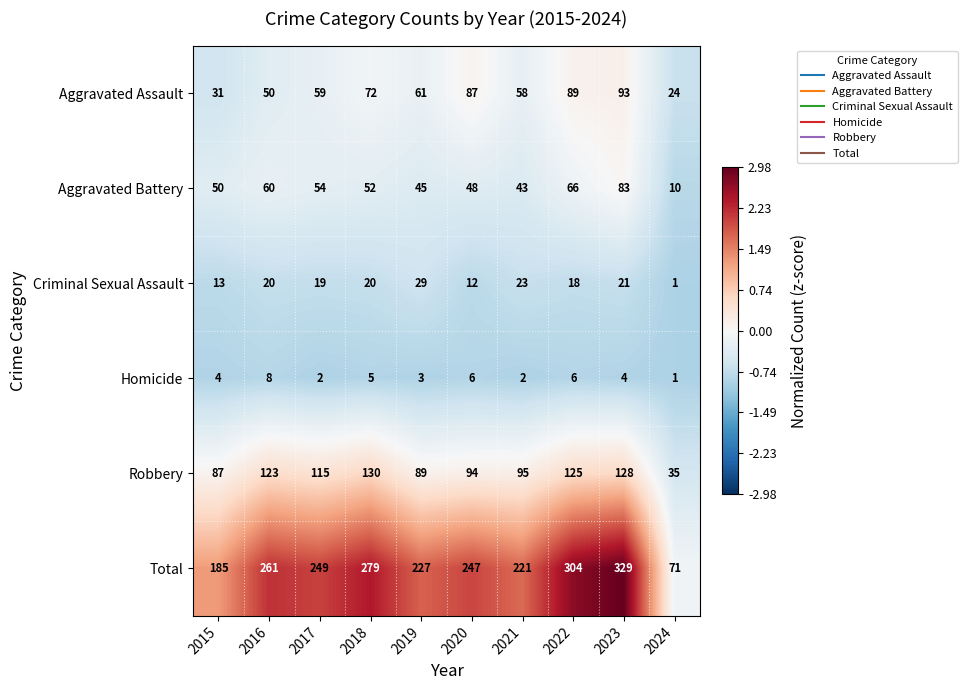

What is the sum of all Criminal Sexual Assault values?

176